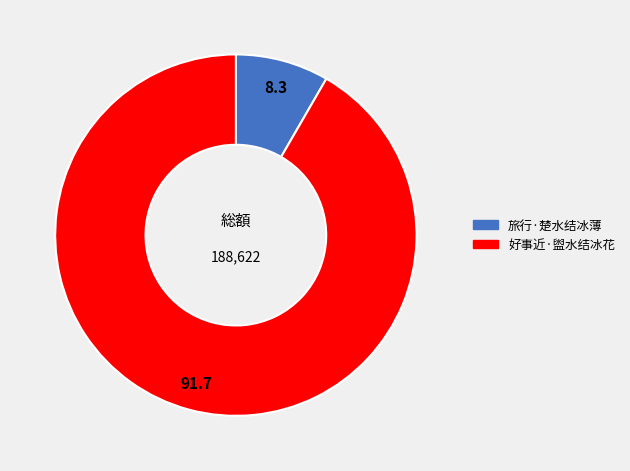

Which category accounts for the majority?

好事近·盥水结冰花